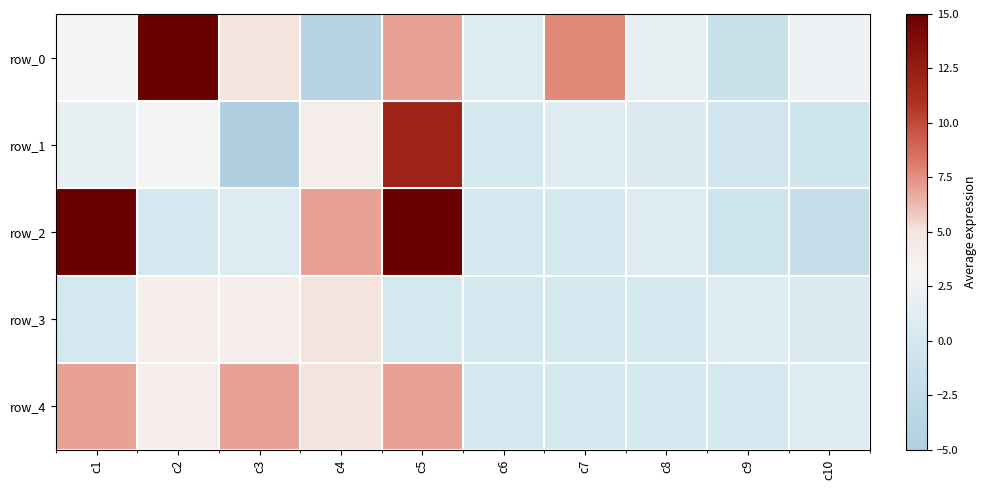

How many series are shown in this chart?

5